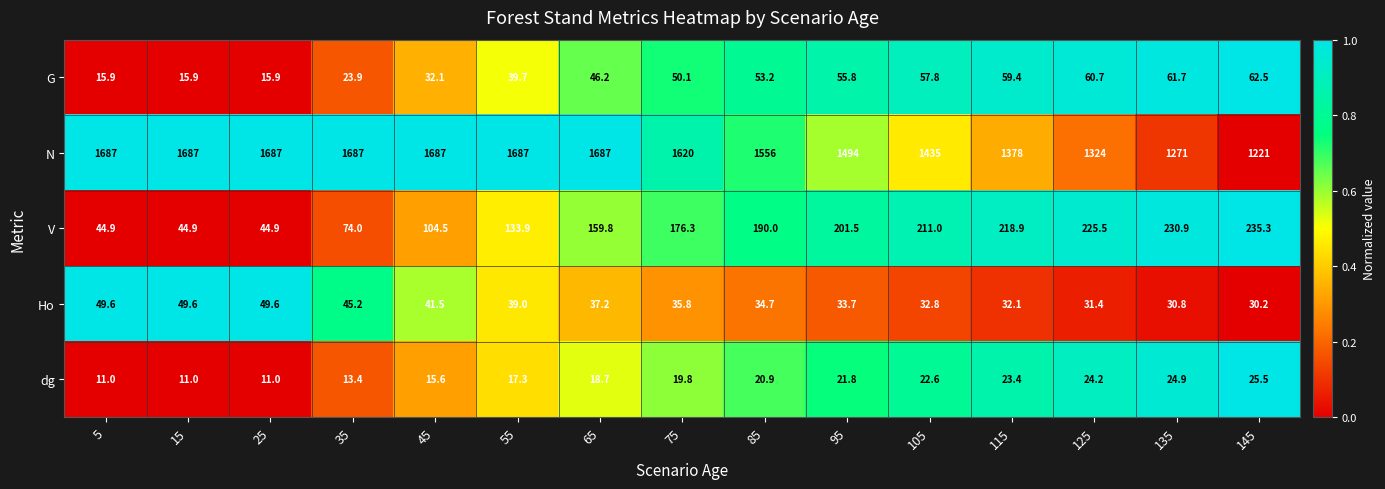

Is it true that dg equals 24.2 at 125?

True